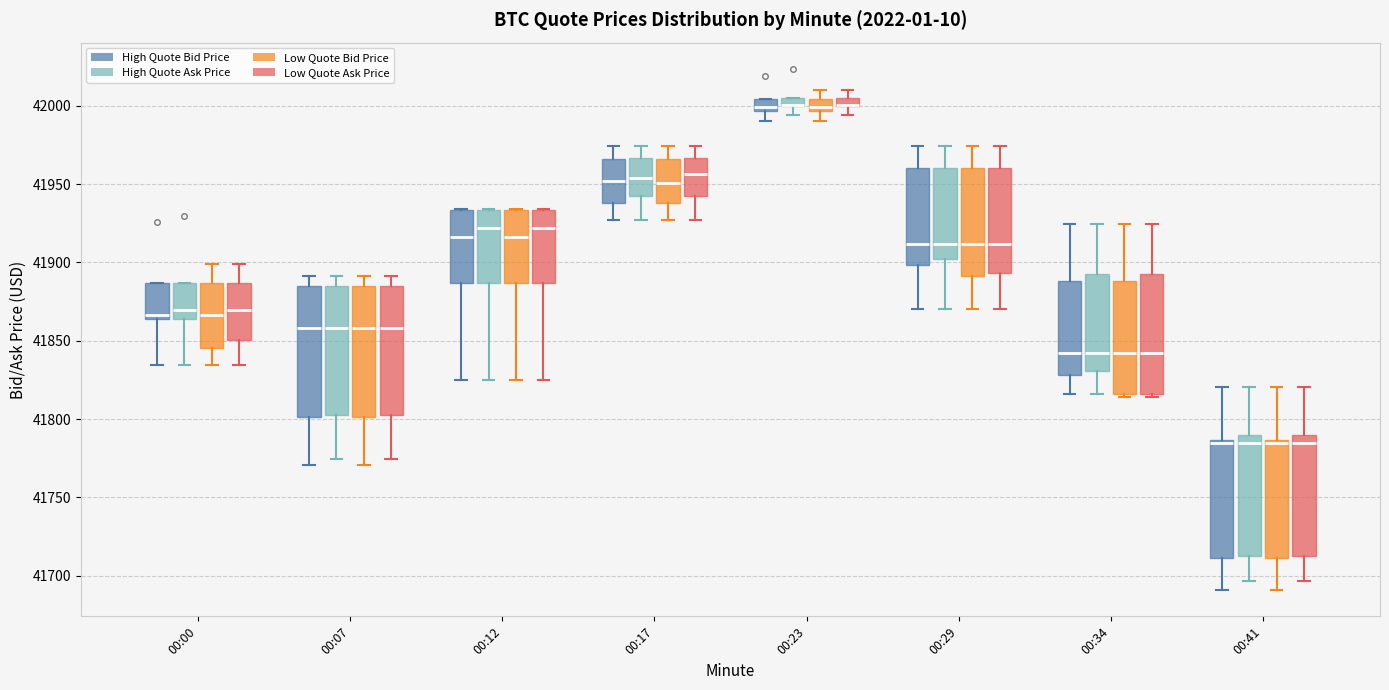

Where is the lower edge of the box for 00:34 (Low Quote Bid Price) on the y-axis? The values are not printed on the chart, so give them approximately, as read against the axis.

41815